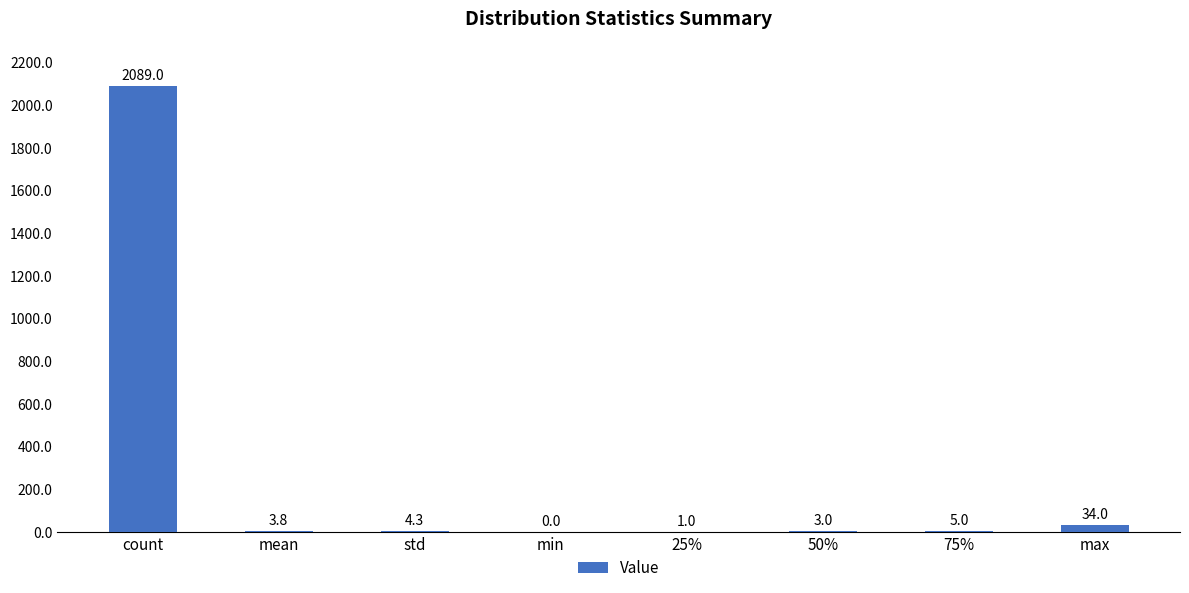

Approximately how many times larger is the value at 75% compared to 50%?

1.7